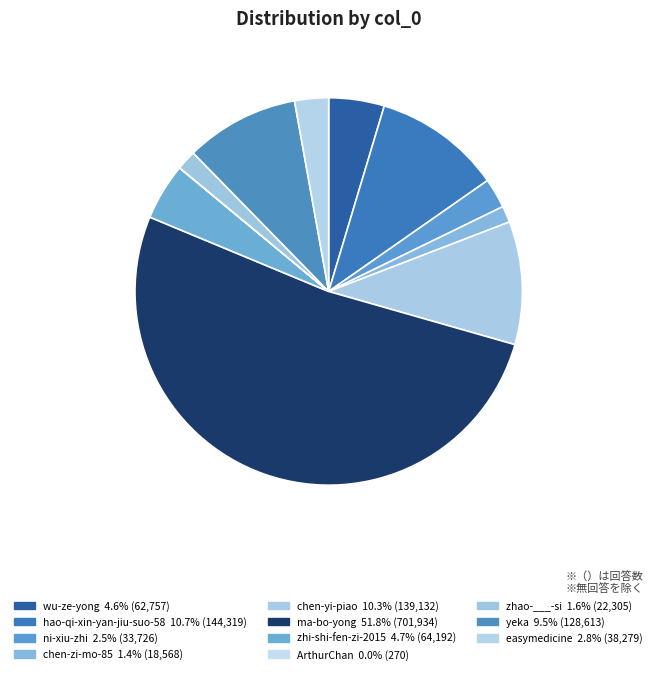

The hao-qi-xin-yan-jiu-suo-58 slice represents 1% of the pie. True or false?

False